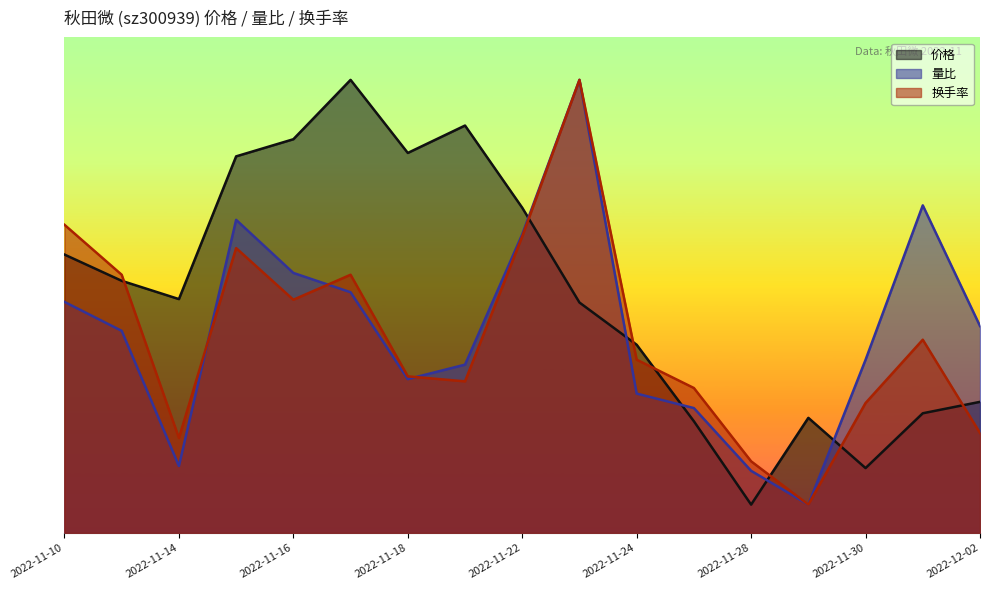

Reading left to right, transcribe all the data shown in this chart.

价格: 19.7	17.8	16.5	26.6	27.8	32.0	26.8	28.8	23.0	16.3	13.3	7.9	2.0	8.1	4.6	8.5	9.3
量比: 16.3	14.3	4.7	22.1	18.4	17.0	10.9	11.9	21.1	32.0	9.8	8.8	4.4	2.0	12.2	23.1	14.6
换手率: 21.8	18.2	6.7	20.1	16.5	18.2	11.1	10.7	20.9	32.0	12.2	10.2	5.1	2.0	9.2	13.6	7.1